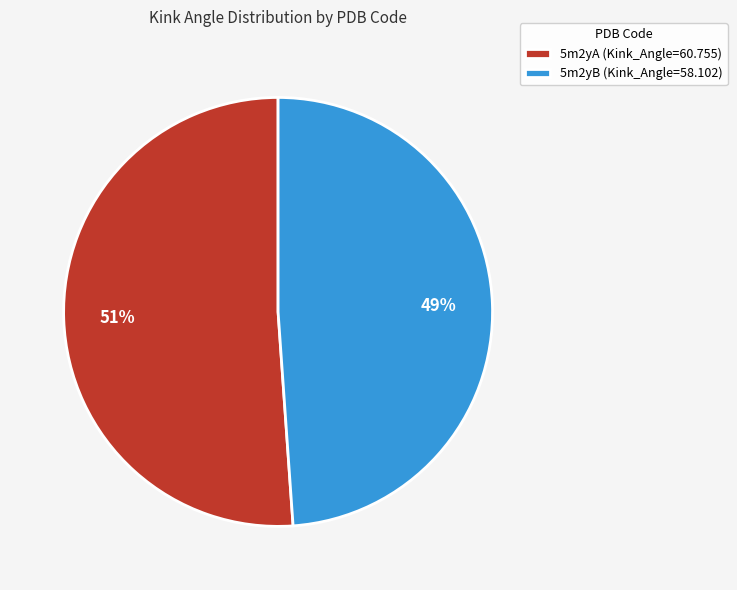

Do 5m2yB (Kink_Angle=58.102) and 5m2yA (Kink_Angle=60.755) together represent more than half of the pie?

Yes